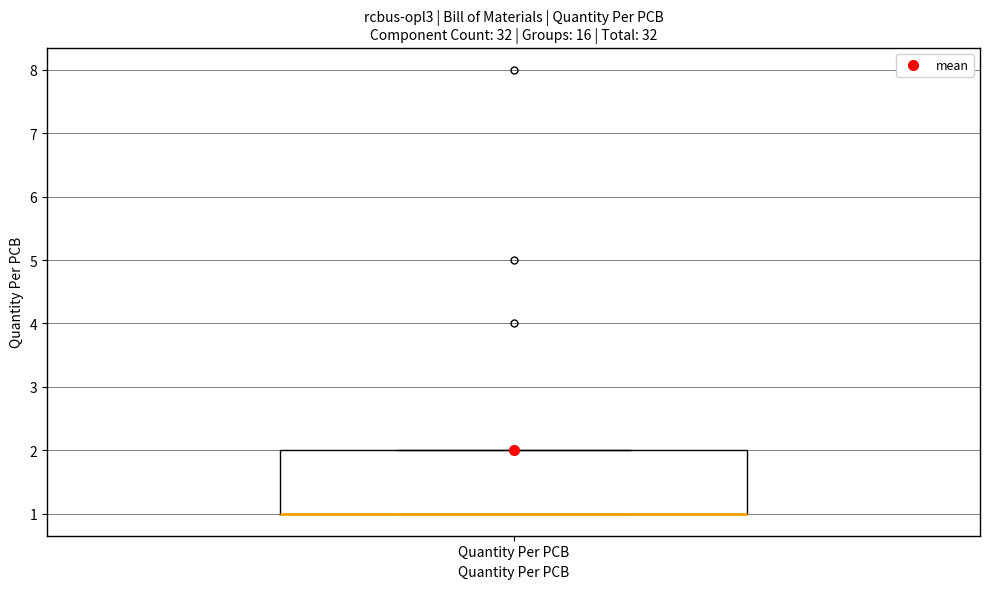

Read this box plot against the y-axis: the position of the median line, the range covered by the box, and the ends of both whiskers. The values are not printed on the chart, so give them approximately, as read against the axis.

median 1 (drawn on the box's lower edge), box 1 to 2, whiskers 1 to 2